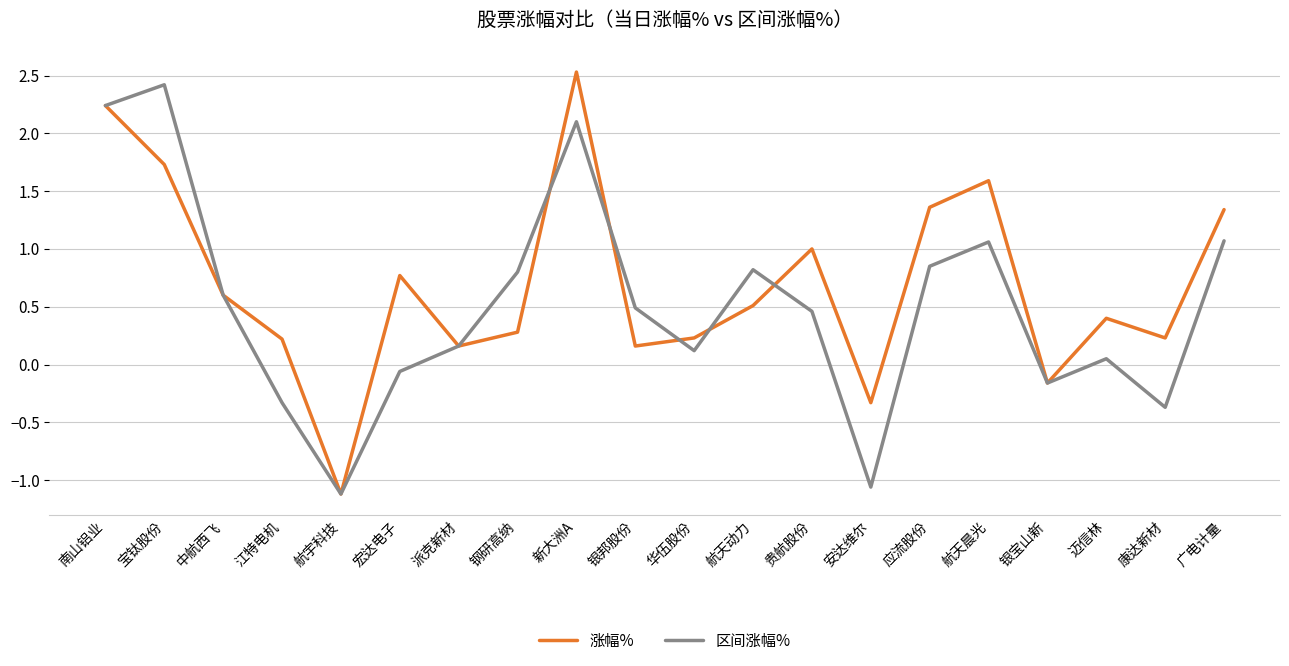

Is it true that 区间涨幅% equals 0.5 at 应流股份?

False